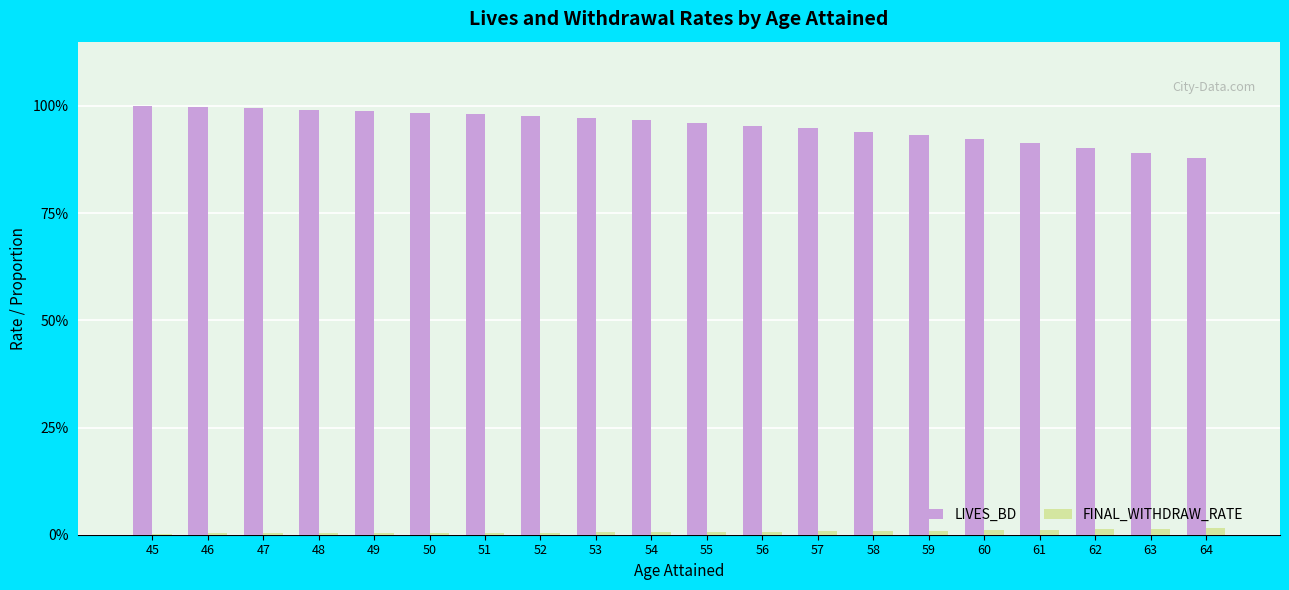

Is the value of FINAL_WITHDRAW_RATE at 60 greater than the value of LIVES_BD at 56?

No